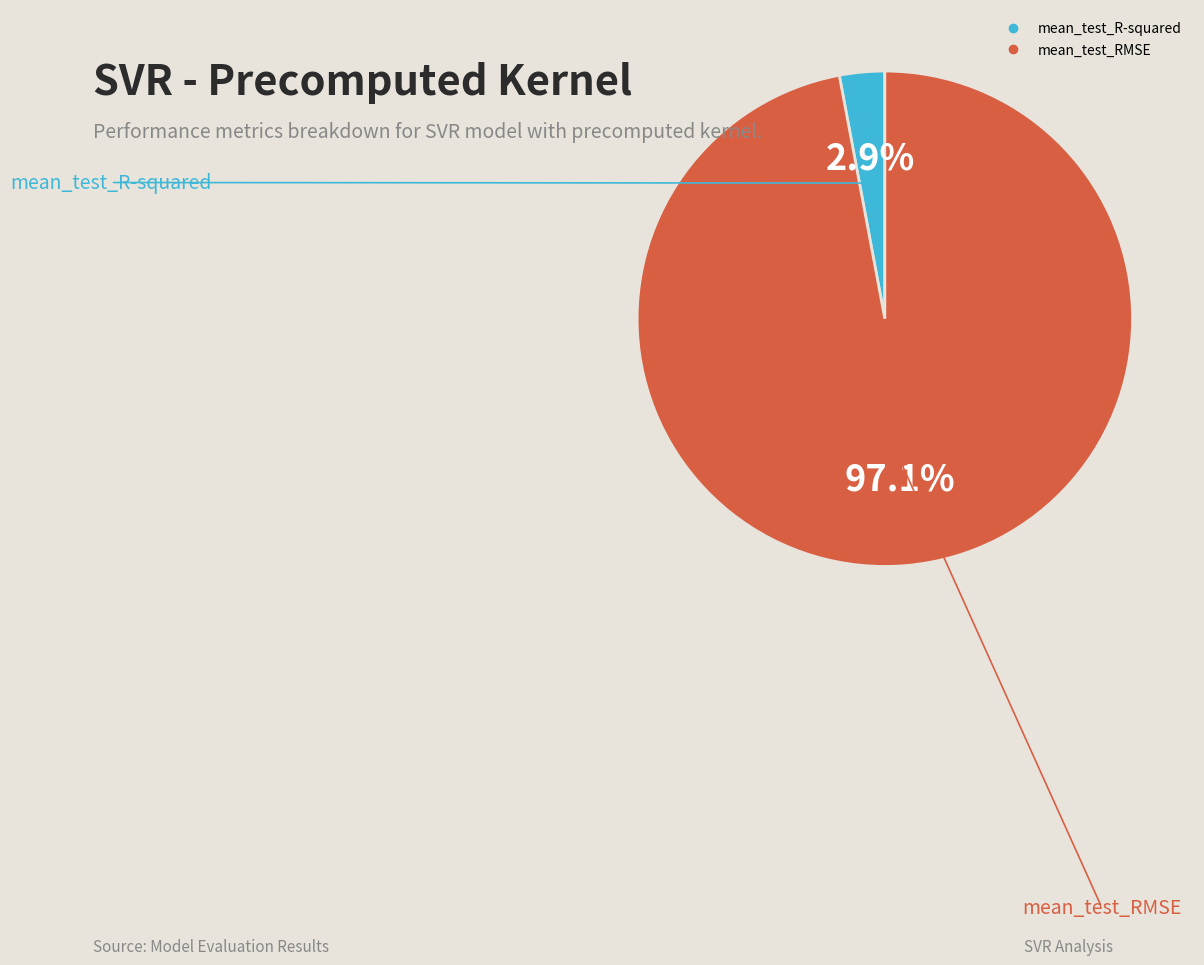

True or false: mean_test_R-squared accounts for 14% of the total.

False